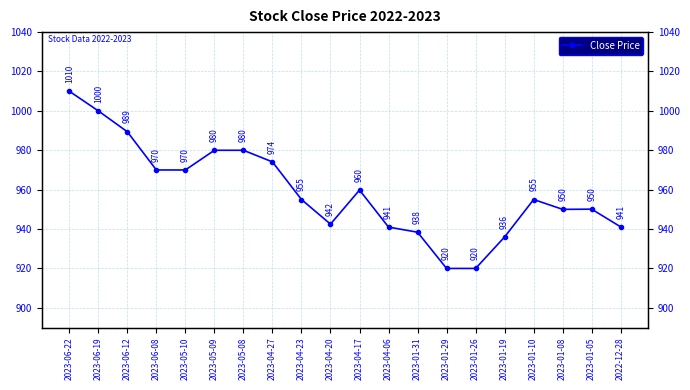

What is the value of the 8th point from the left?

974.1